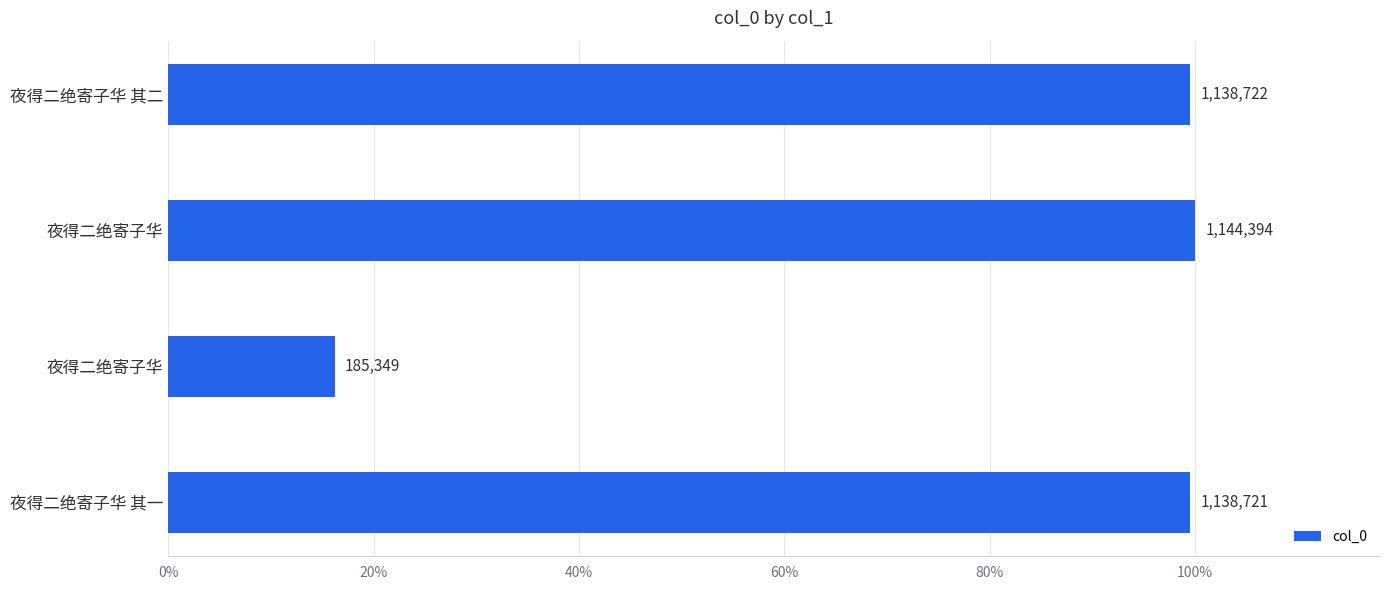

Does the chart contain any negative values?

No